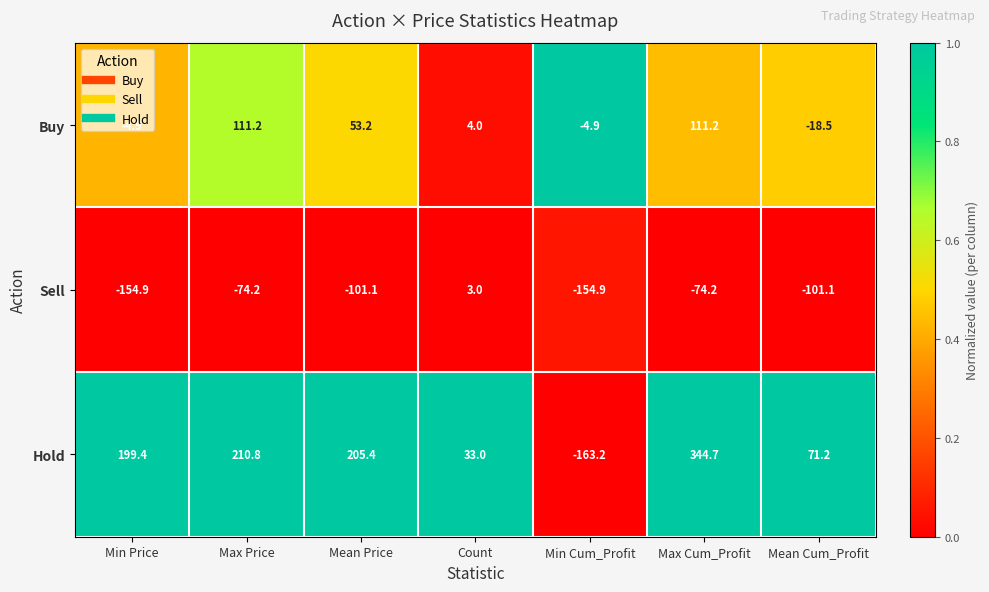

What is the lowest value of the Buy series?

-18.5